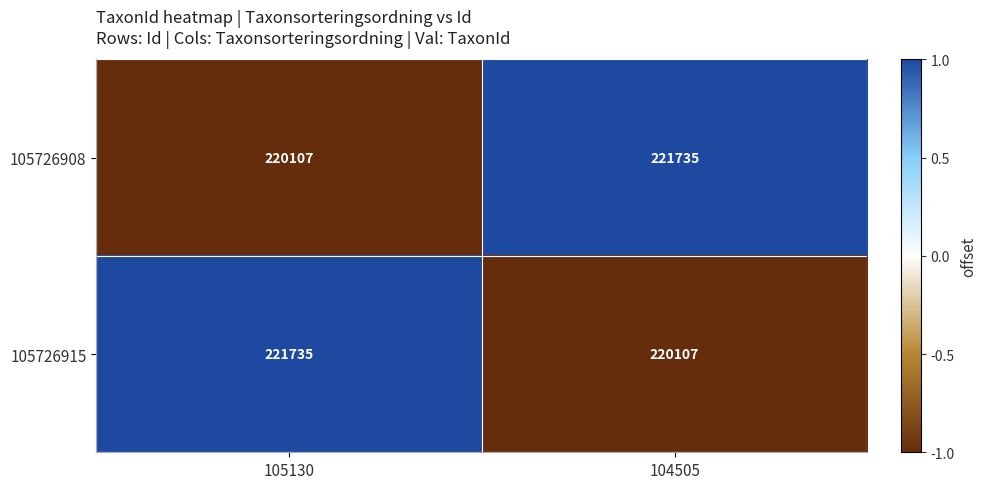

Is the value of 105726908 at 104505 greater than the value of 105726915 at 104505?

Yes